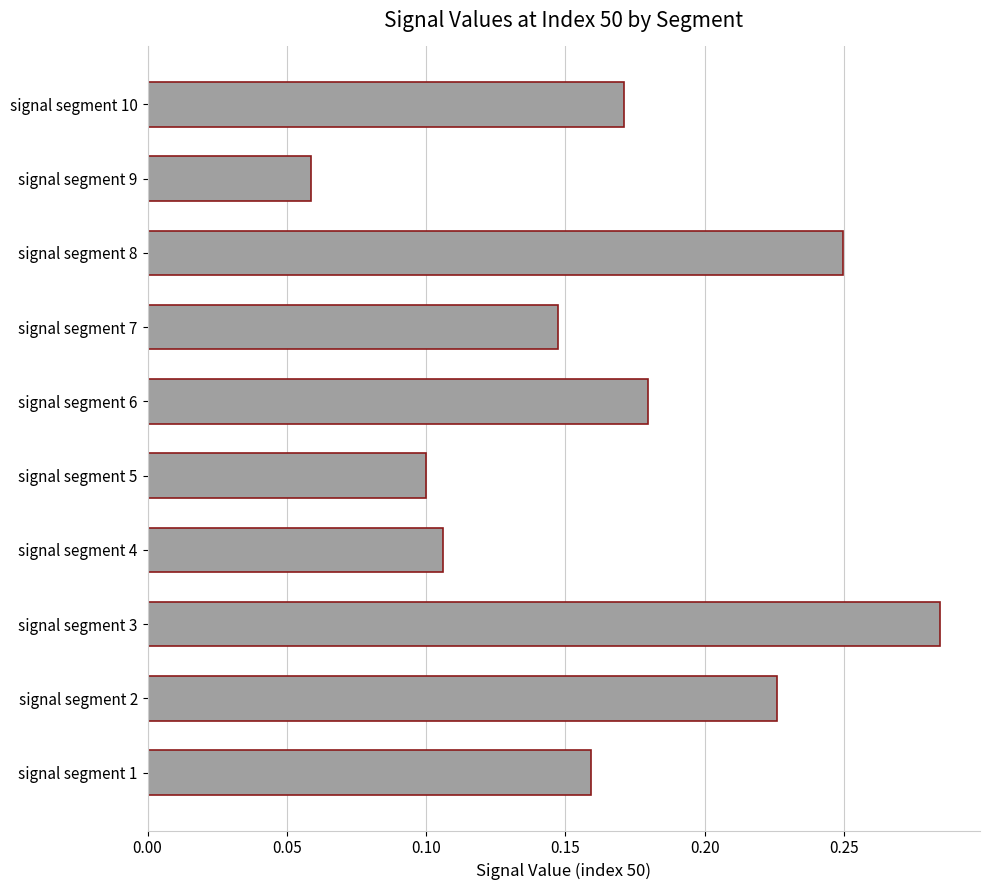

True or false: the data shows 0.1 at signal segment 2.

False